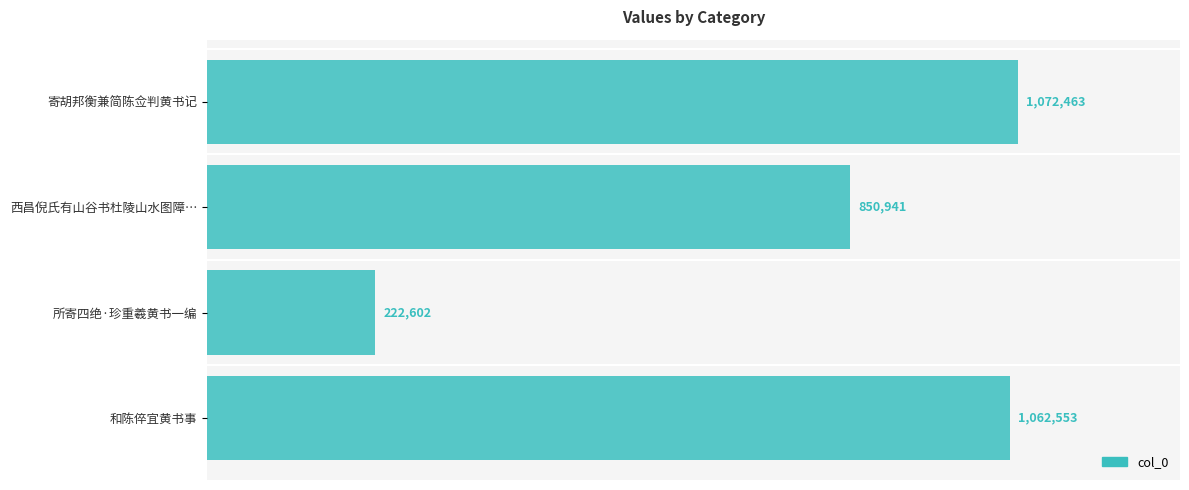

What is the smallest value displayed?

222602